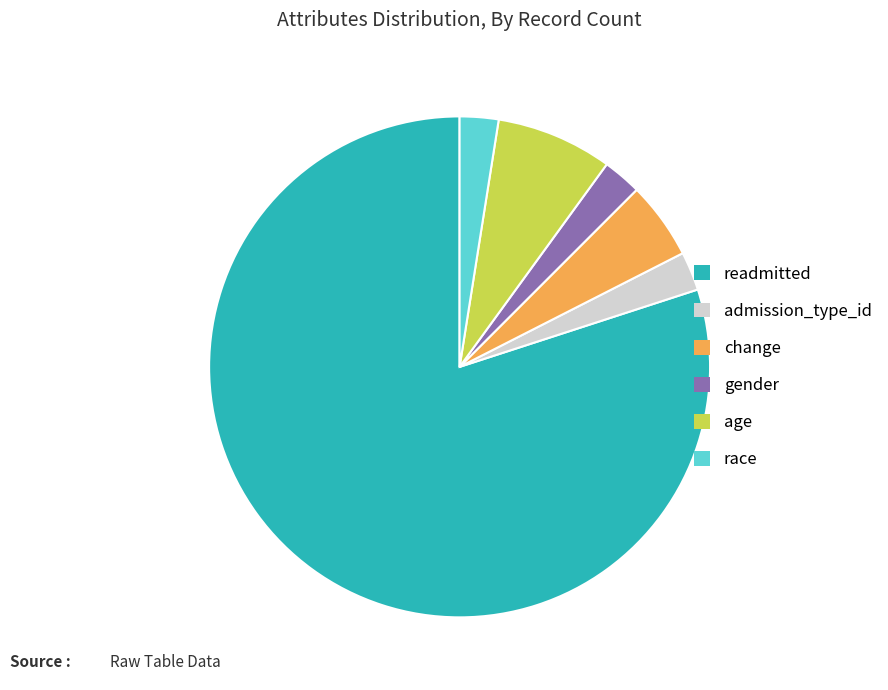

What is the majority slice?

readmitted